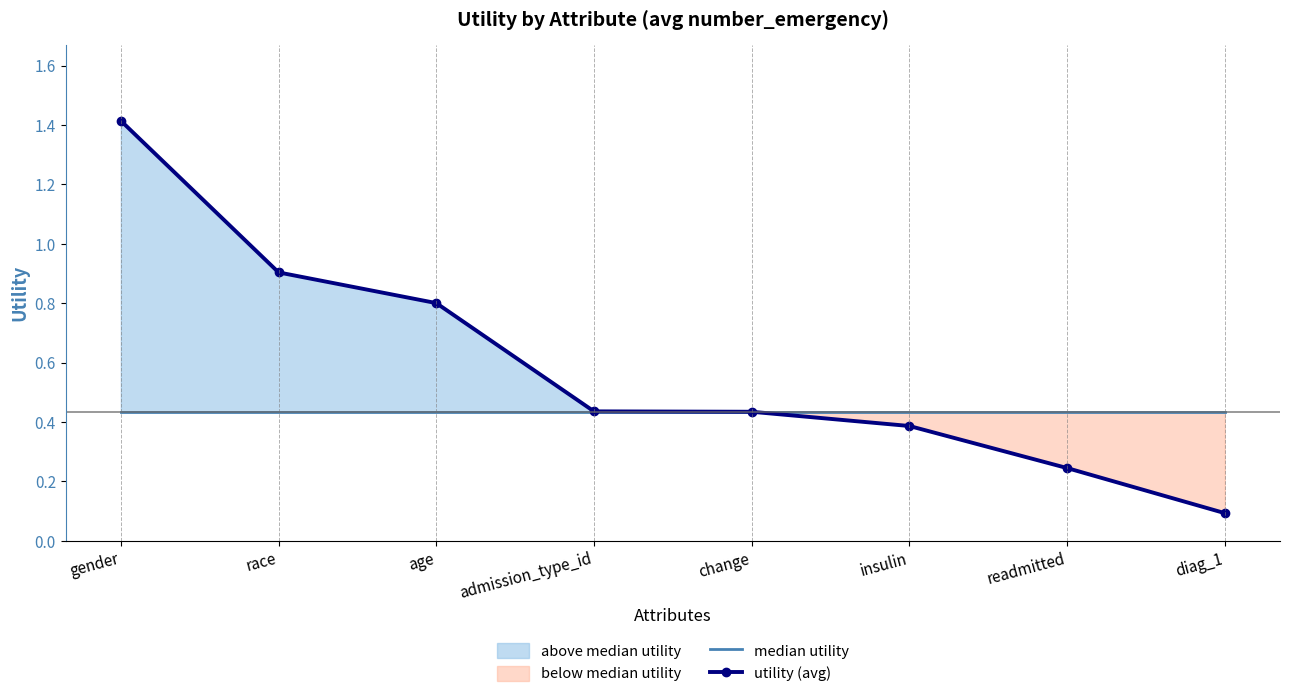

At which label does utility (avg) reach its peak?

gender